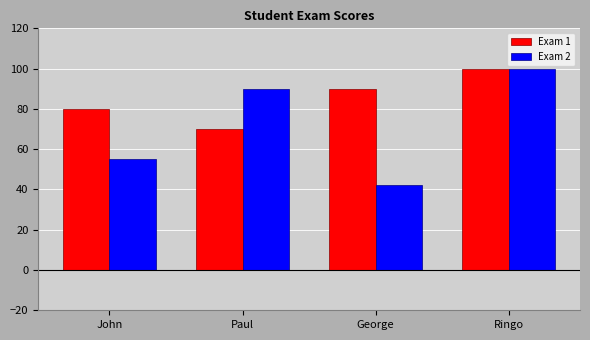

How many data points does each series have?

4